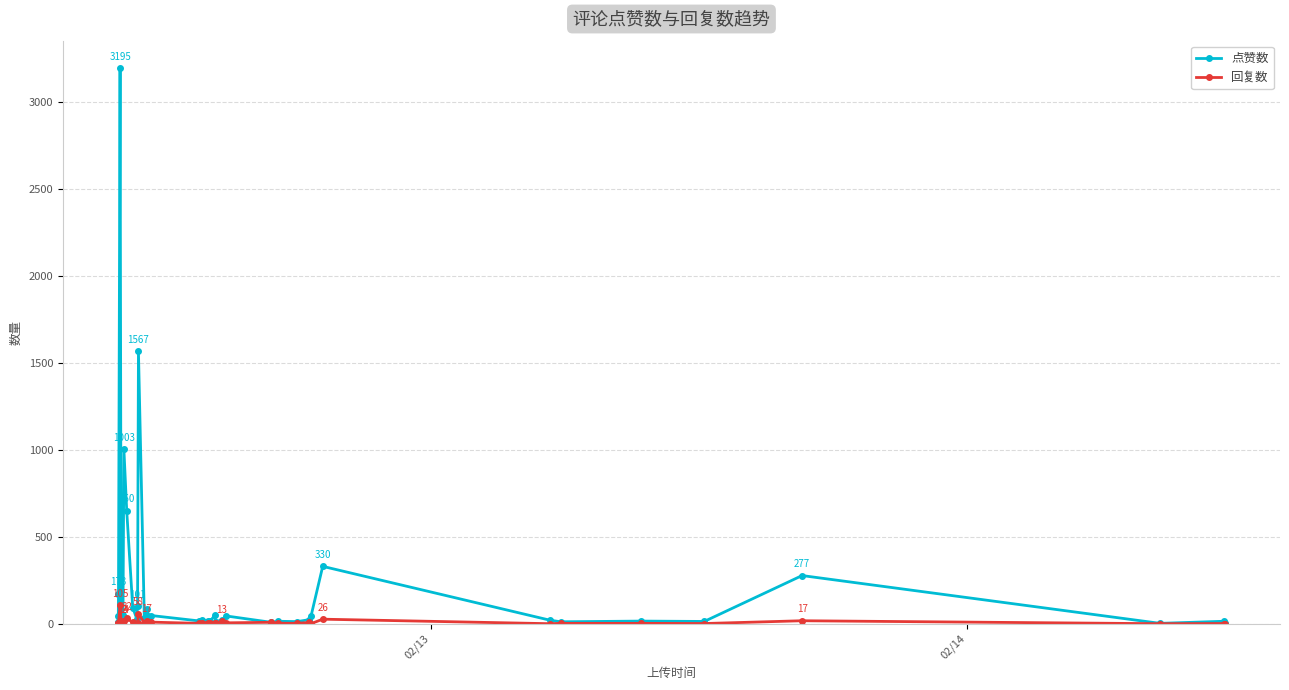

How many distinct data groups are displayed?

2